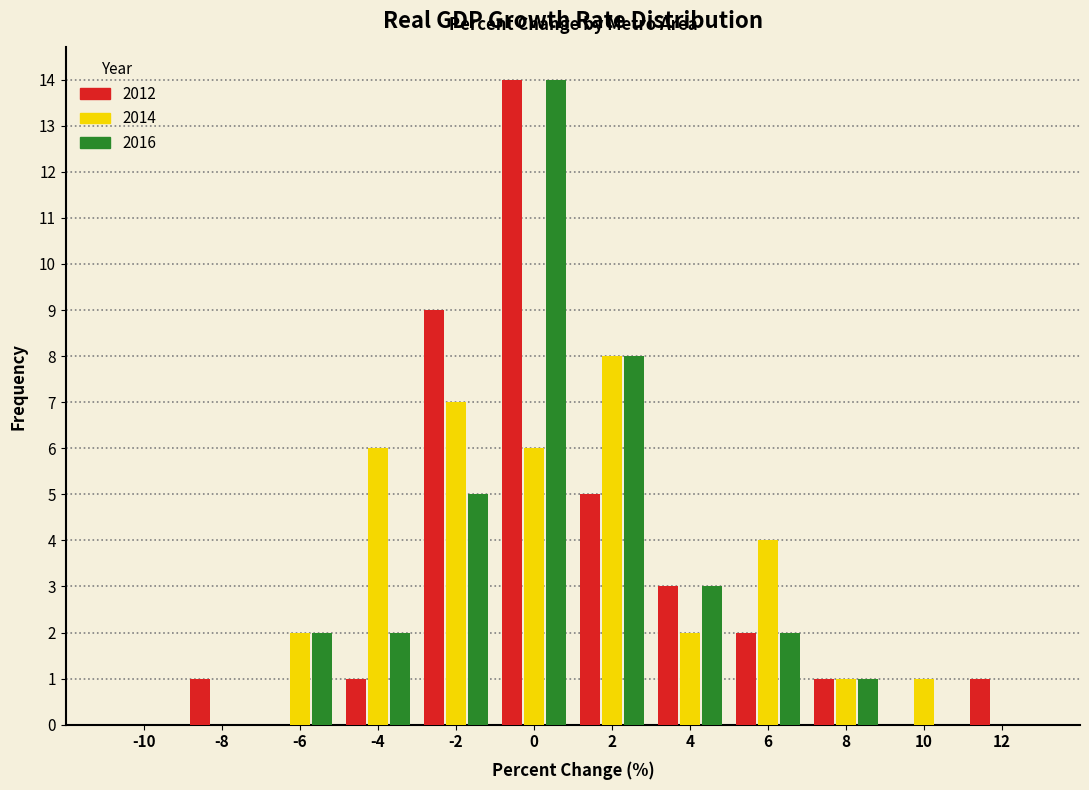

True or false: 2012 has a value of -8 at -6.

False